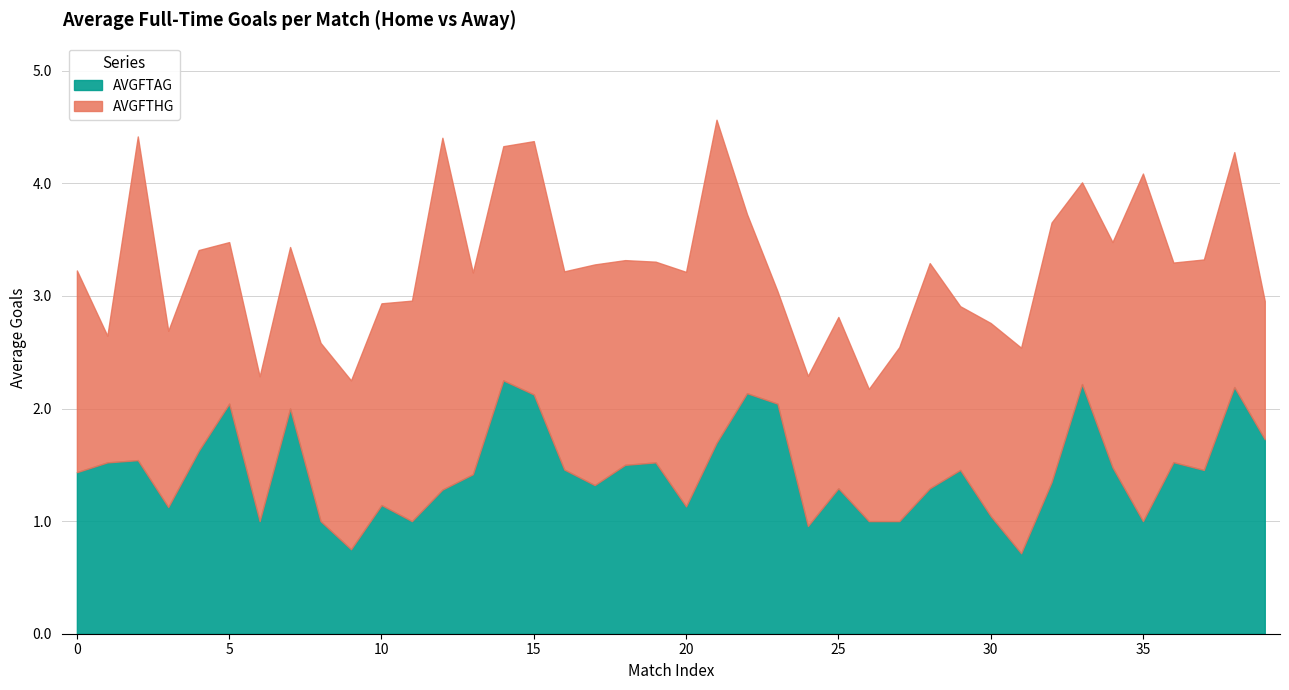

Reading left to right, what are all the values shown in this chart?

1.4	1.5	1.5	1.1	1.6	2.0	1.0	2.0	1.0	0.8	1.1	1.0	1.3	1.4	2.2	2.1	1.5	1.3	1.5	1.5	1.1	1.7	2.1	2.0	1.0	1.3	1.0	1.0	1.3	1.5	1.0	0.7	1.3	2.2	1.5	1.0	1.5	1.5	2.2	1.7